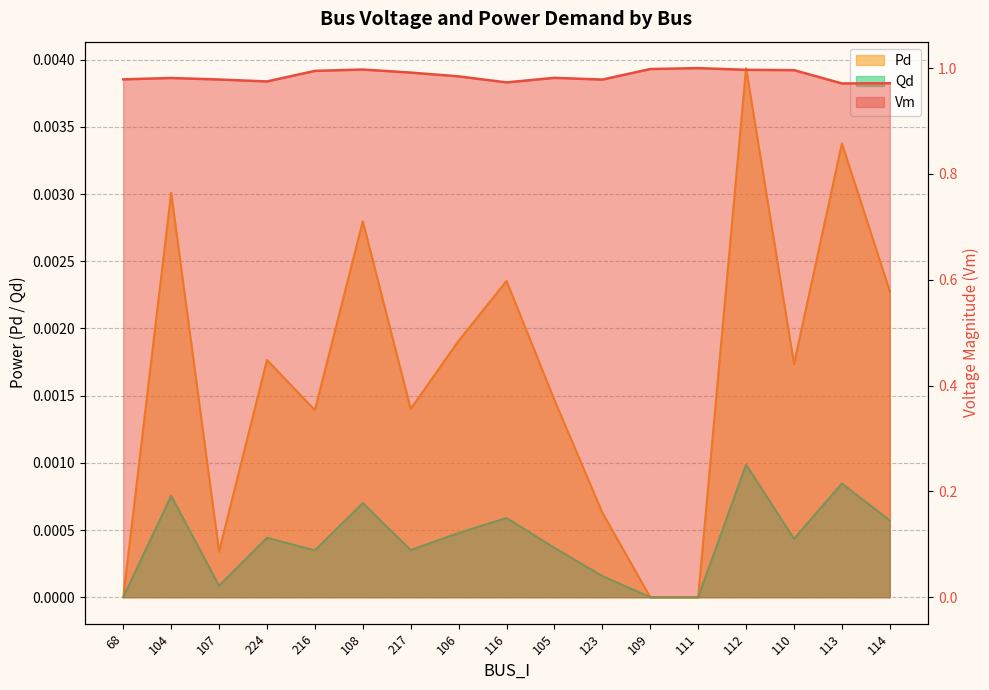

At how many categories does at least one series exceed 0?

17